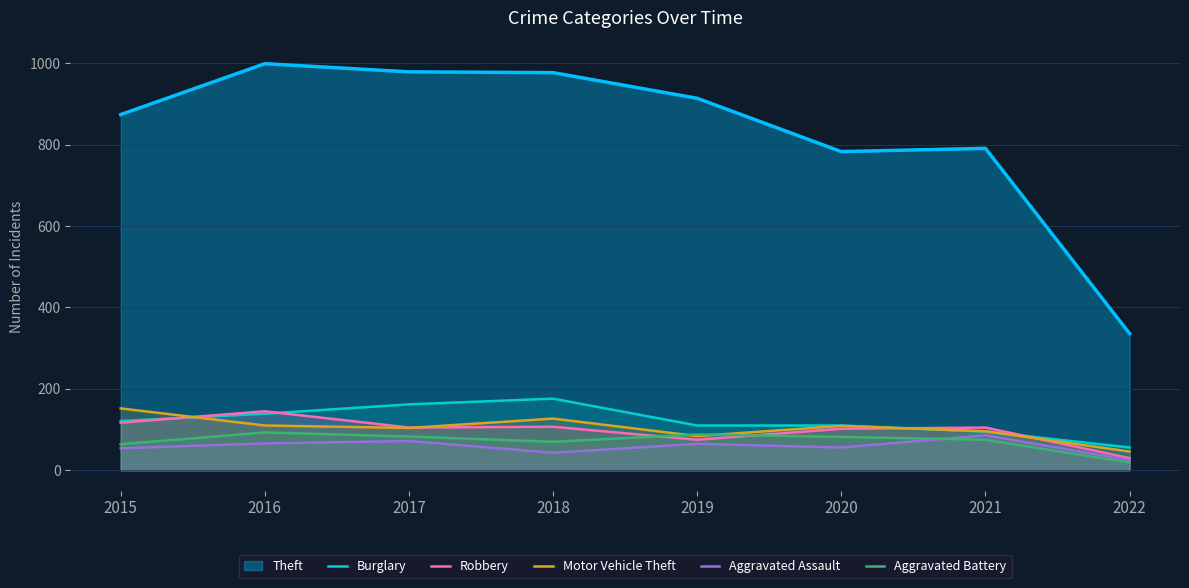

What value does the Motor Vehicle Theft series have at 2021?

96